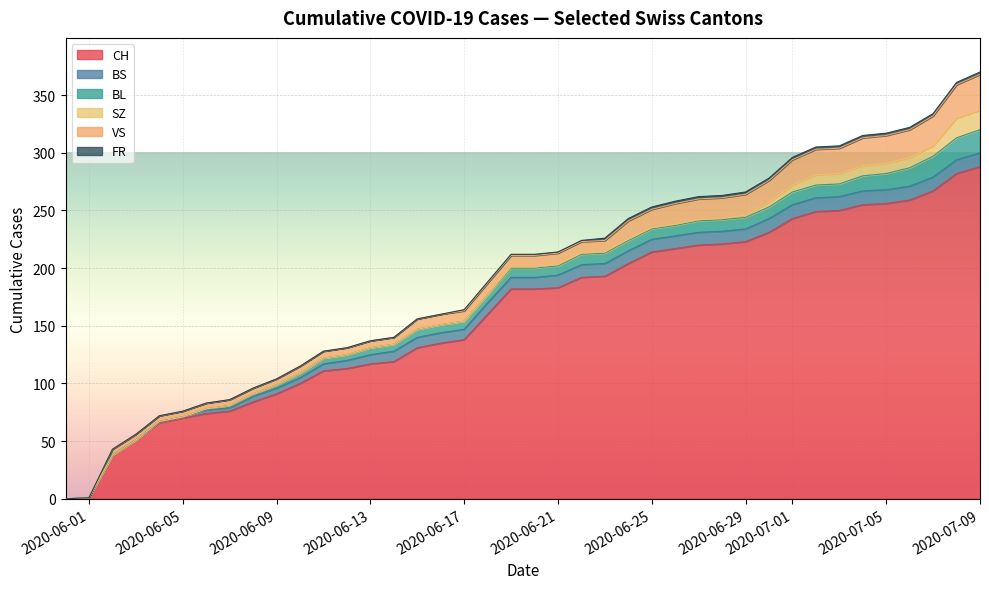

What is the average value of the CH series?

162